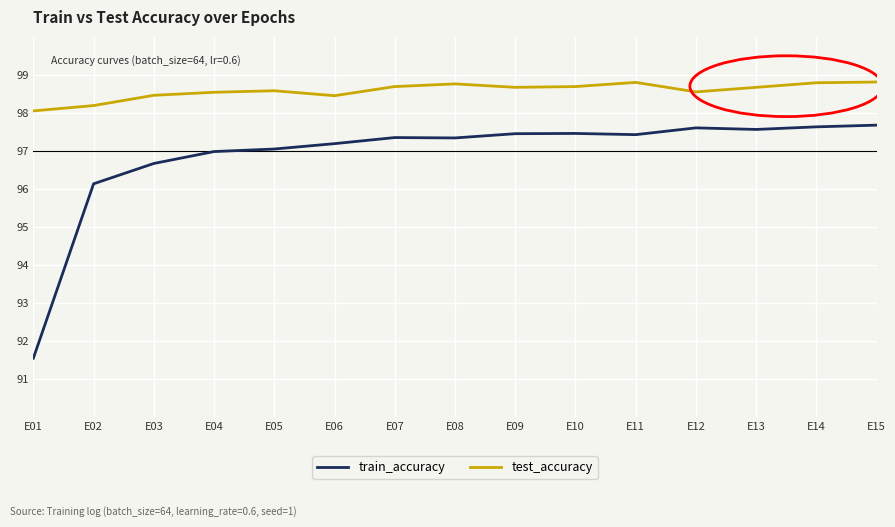

The train_accuracy series shows 97.5 at E09. True or false?

True